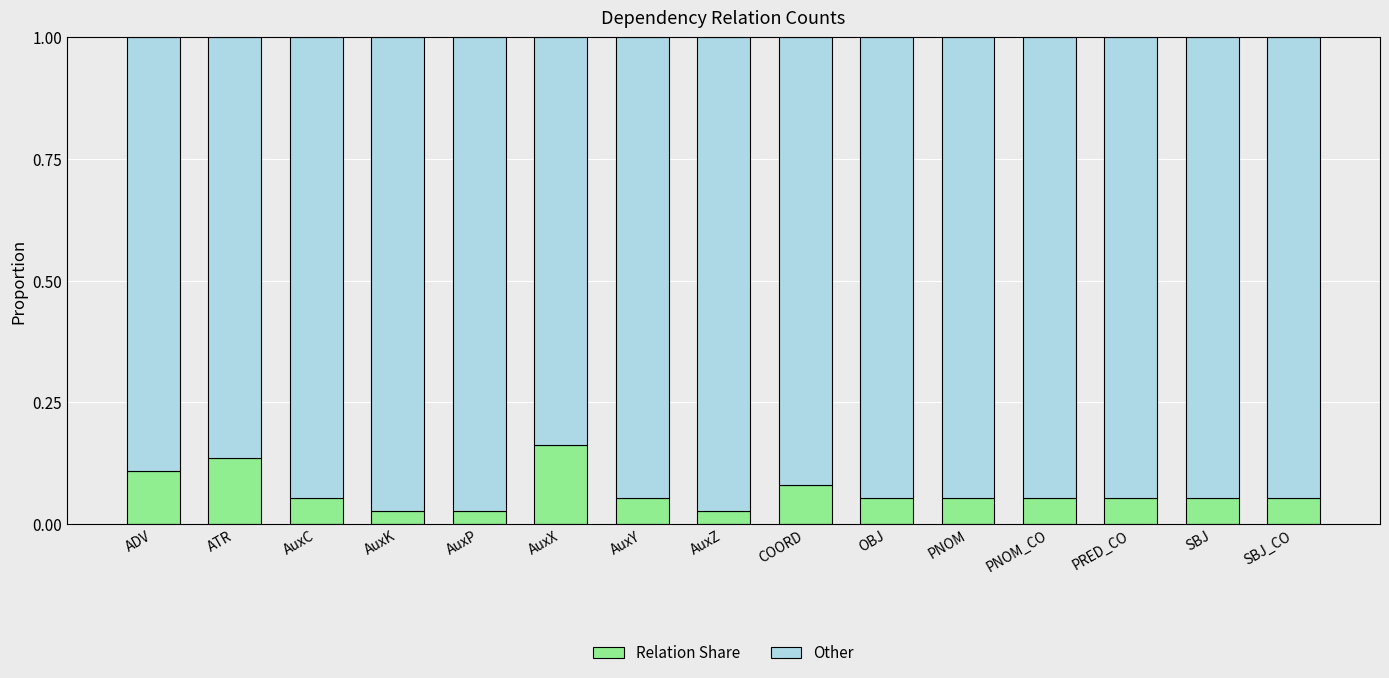

Between COORD and OBJ, which series saw the biggest shift?

Relation Share